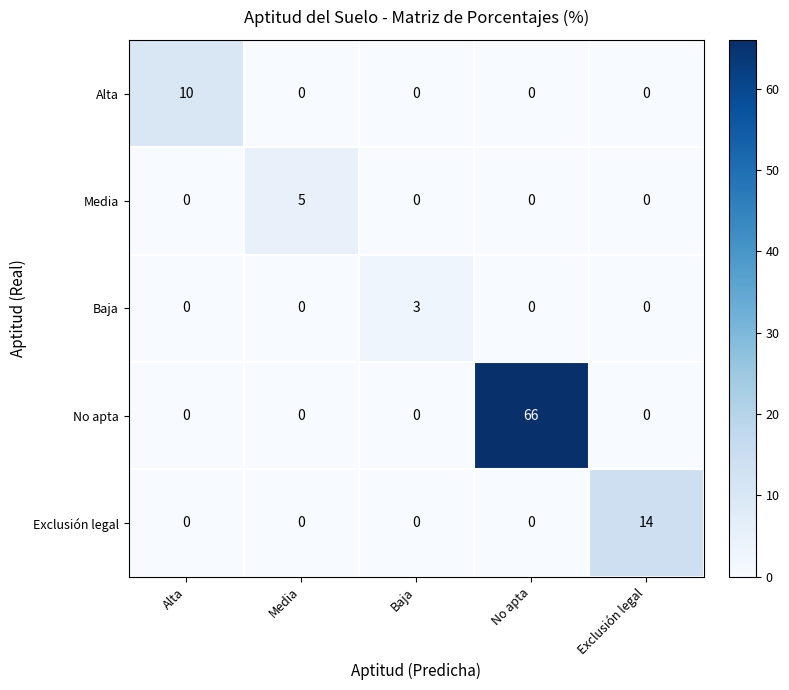

Rank the series by their maximum value, from highest to lowest.

No apta, Exclusión legal, Alta, Media, Baja